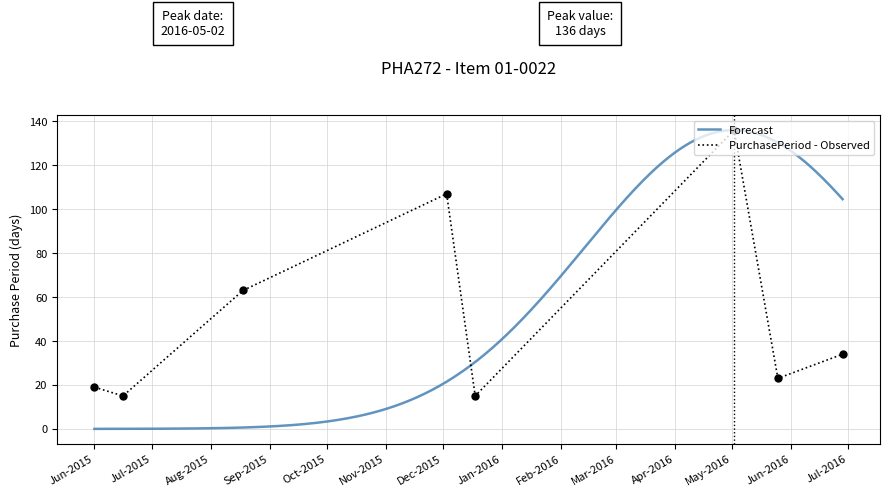

What is the lowest value of the PurchasePeriod - Observed series?

15